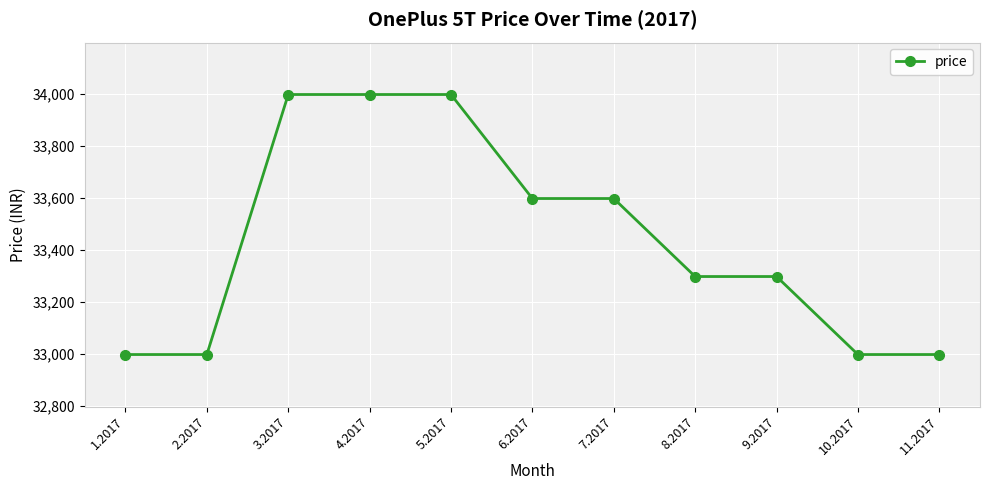

What is the minimum value shown in the chart?

32999